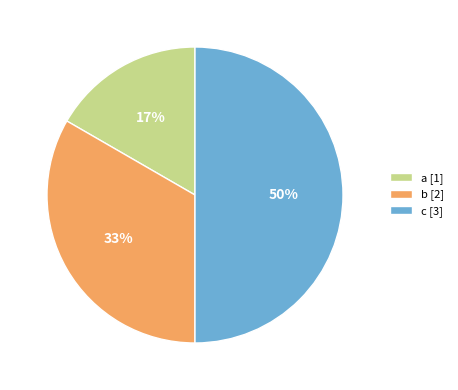

Which category has the biggest portion of the pie?

c